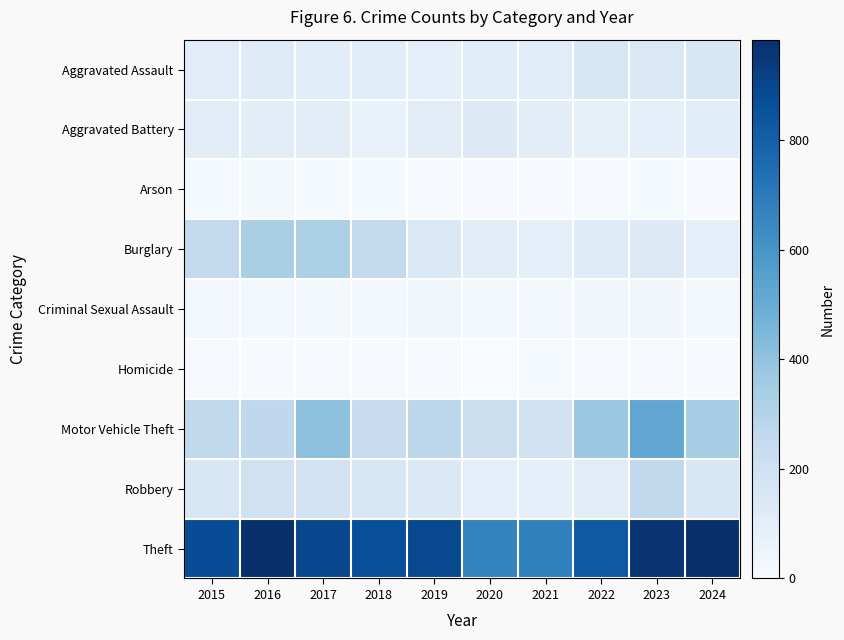

Rank the series by their maximum value, from highest to lowest.

Theft, Motor Vehicle Theft, Burglary, Robbery, Aggravated Assault, Aggravated Battery, Criminal Sexual Assault, Arson, Homicide